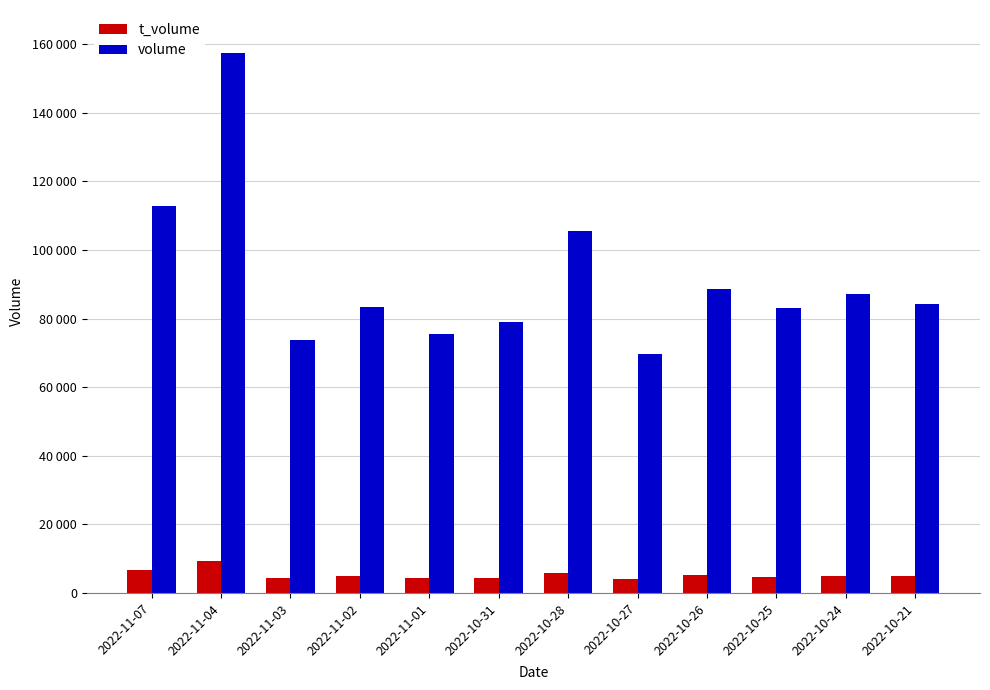

Which series has the largest range (max minus min)?

volume